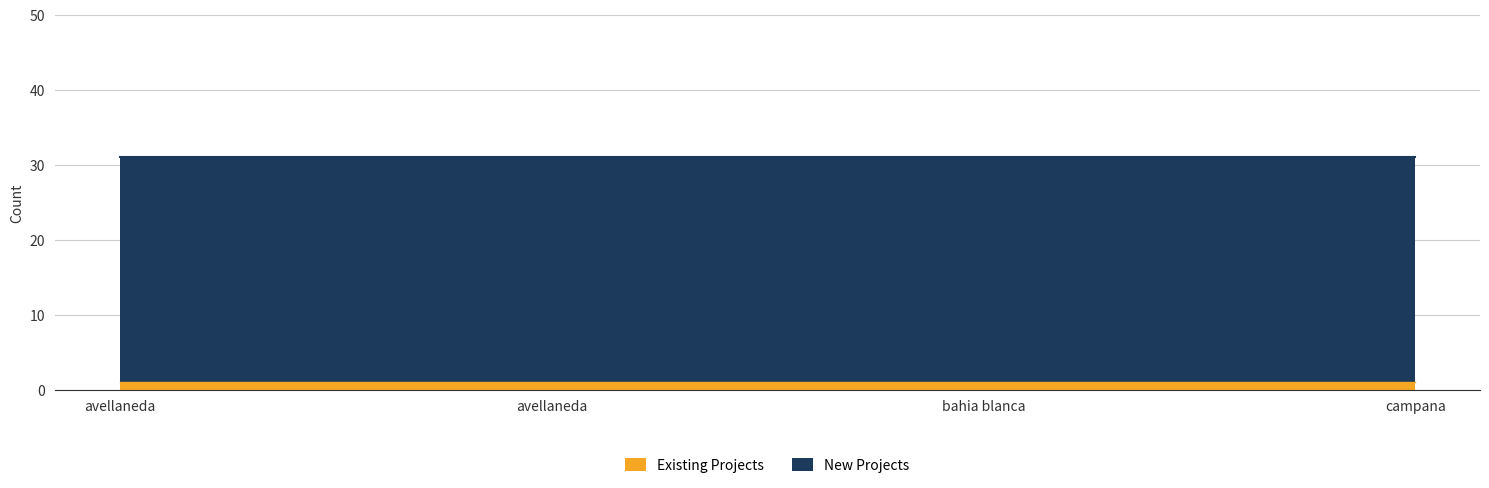

Is the value of Existing Projects at bahia blanca greater than the value of New Projects at avellaneda?

No